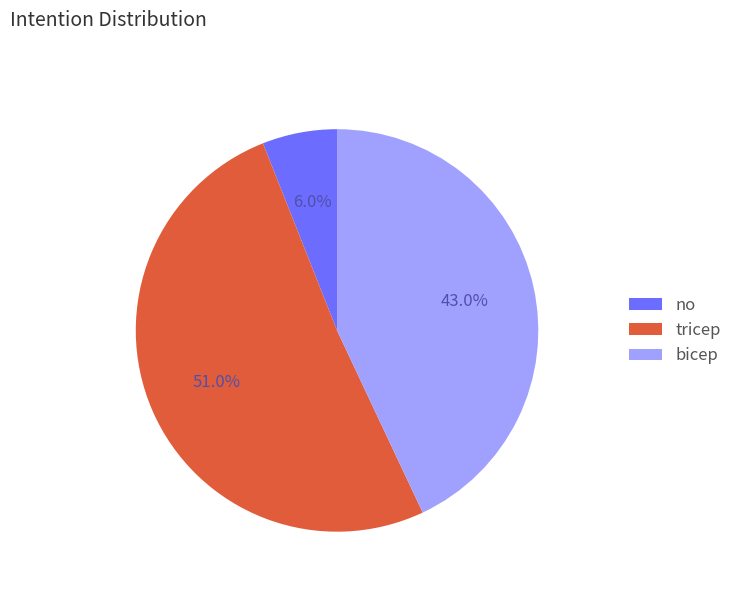

True or false: bicep accounts for 34% of the total.

False